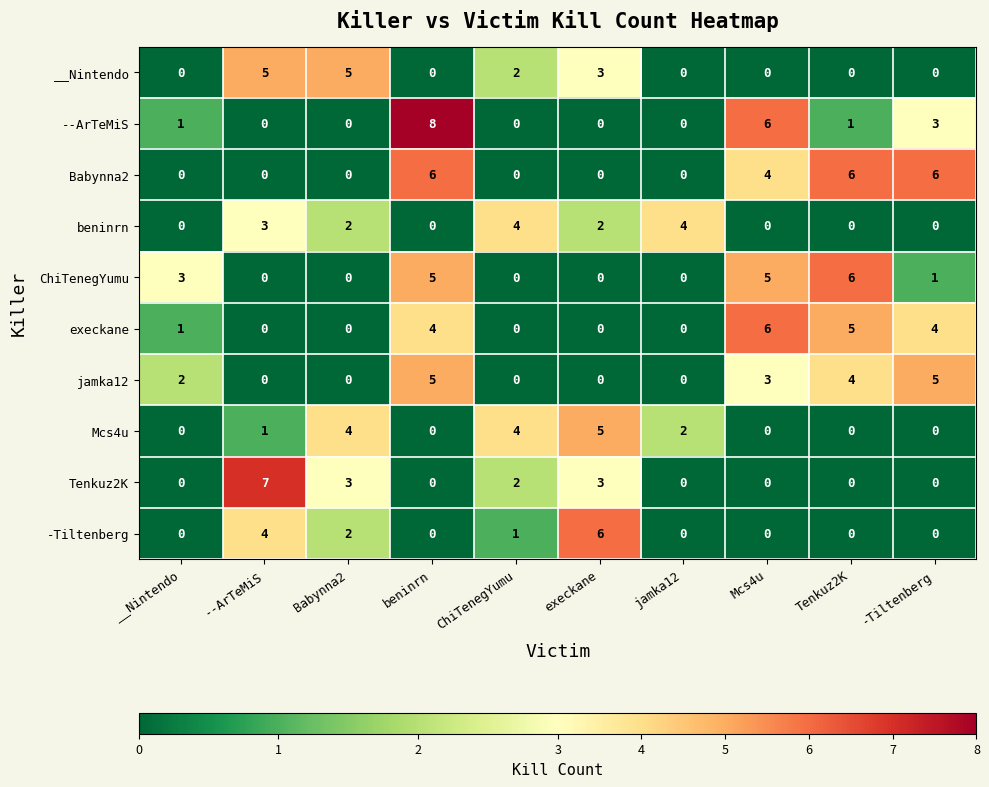

What is the difference between the maximum and minimum values in the execkane series?

6